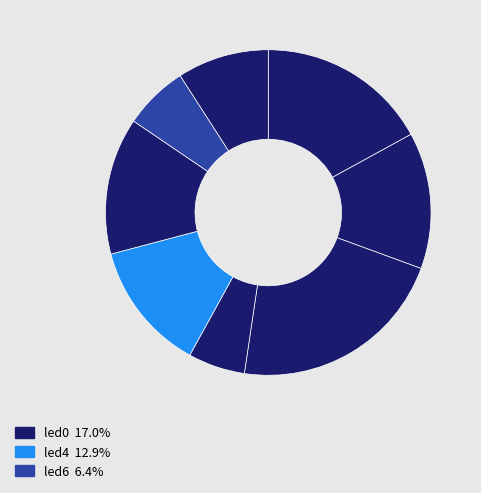

Rank the categories by value from highest to lowest.

led2, led0, led5, led1, led4, led7, led6, led3